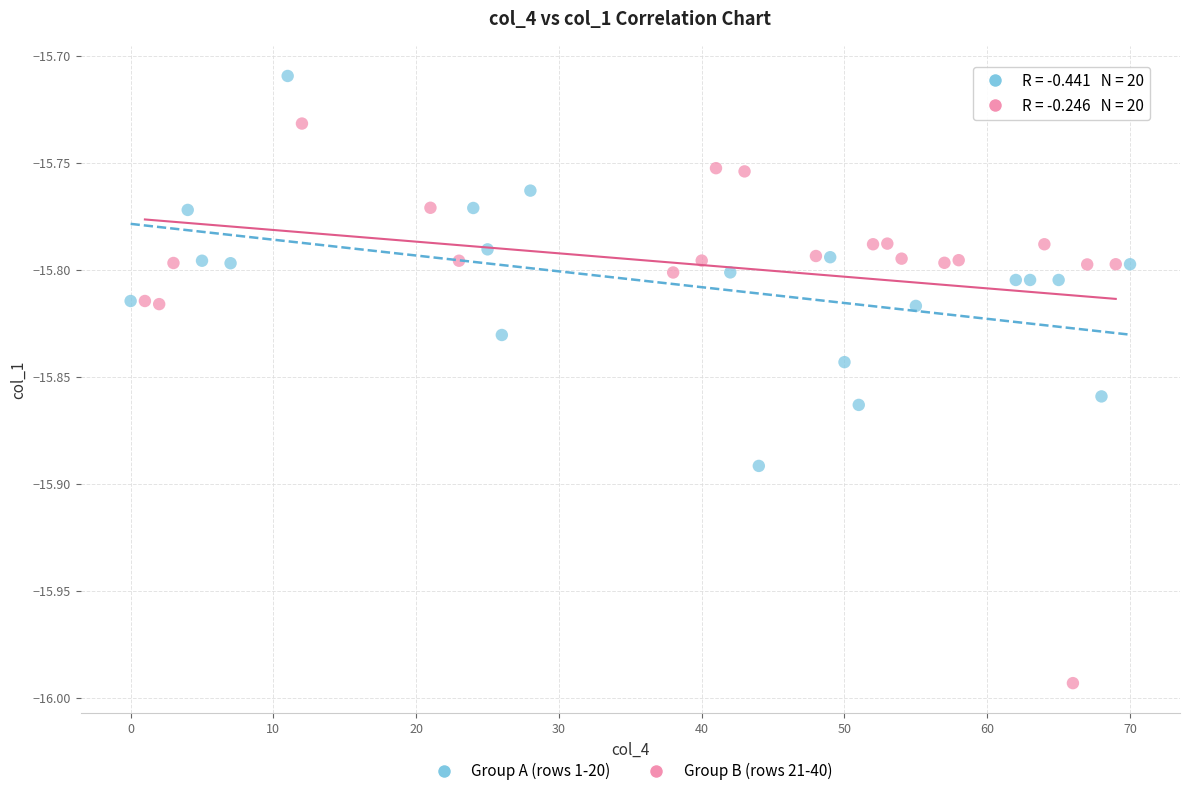

Which series reaches the minimum Y coordinate?

Group B (rows 21-40)